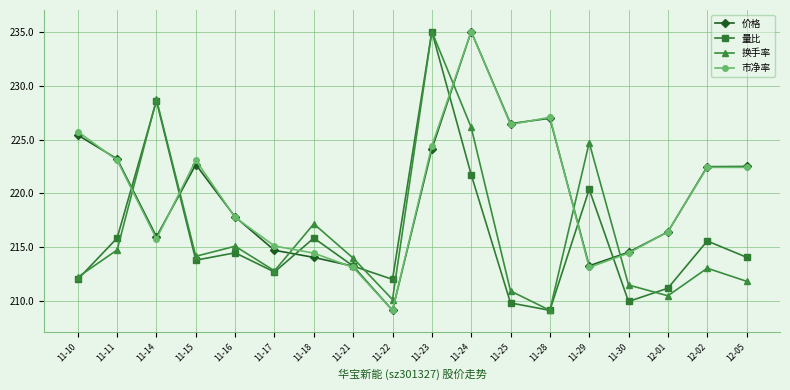

What is the label of the 4th point from the right?

11-30